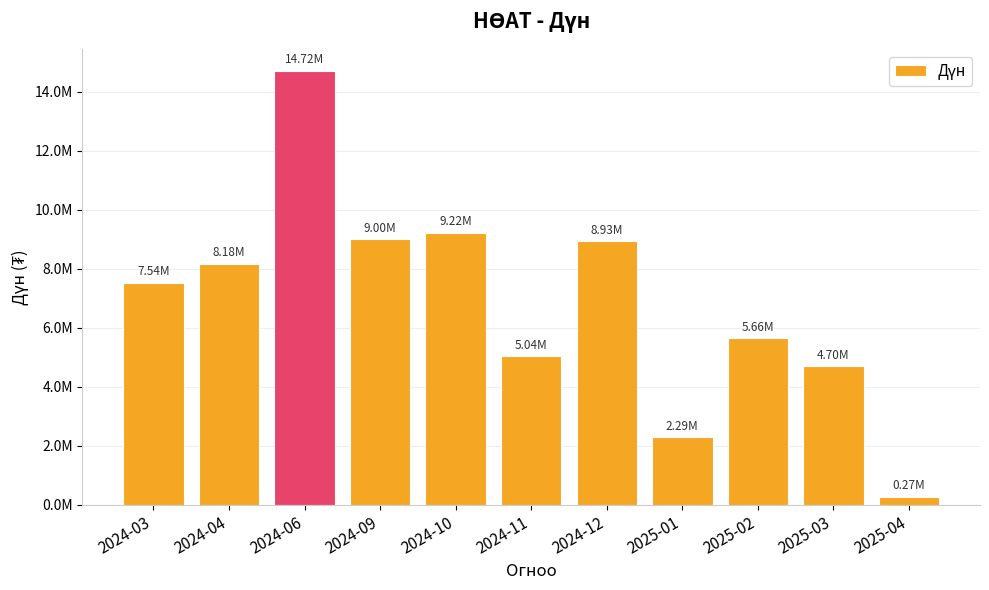

What is the maximum value shown in the chart?

14718910.5